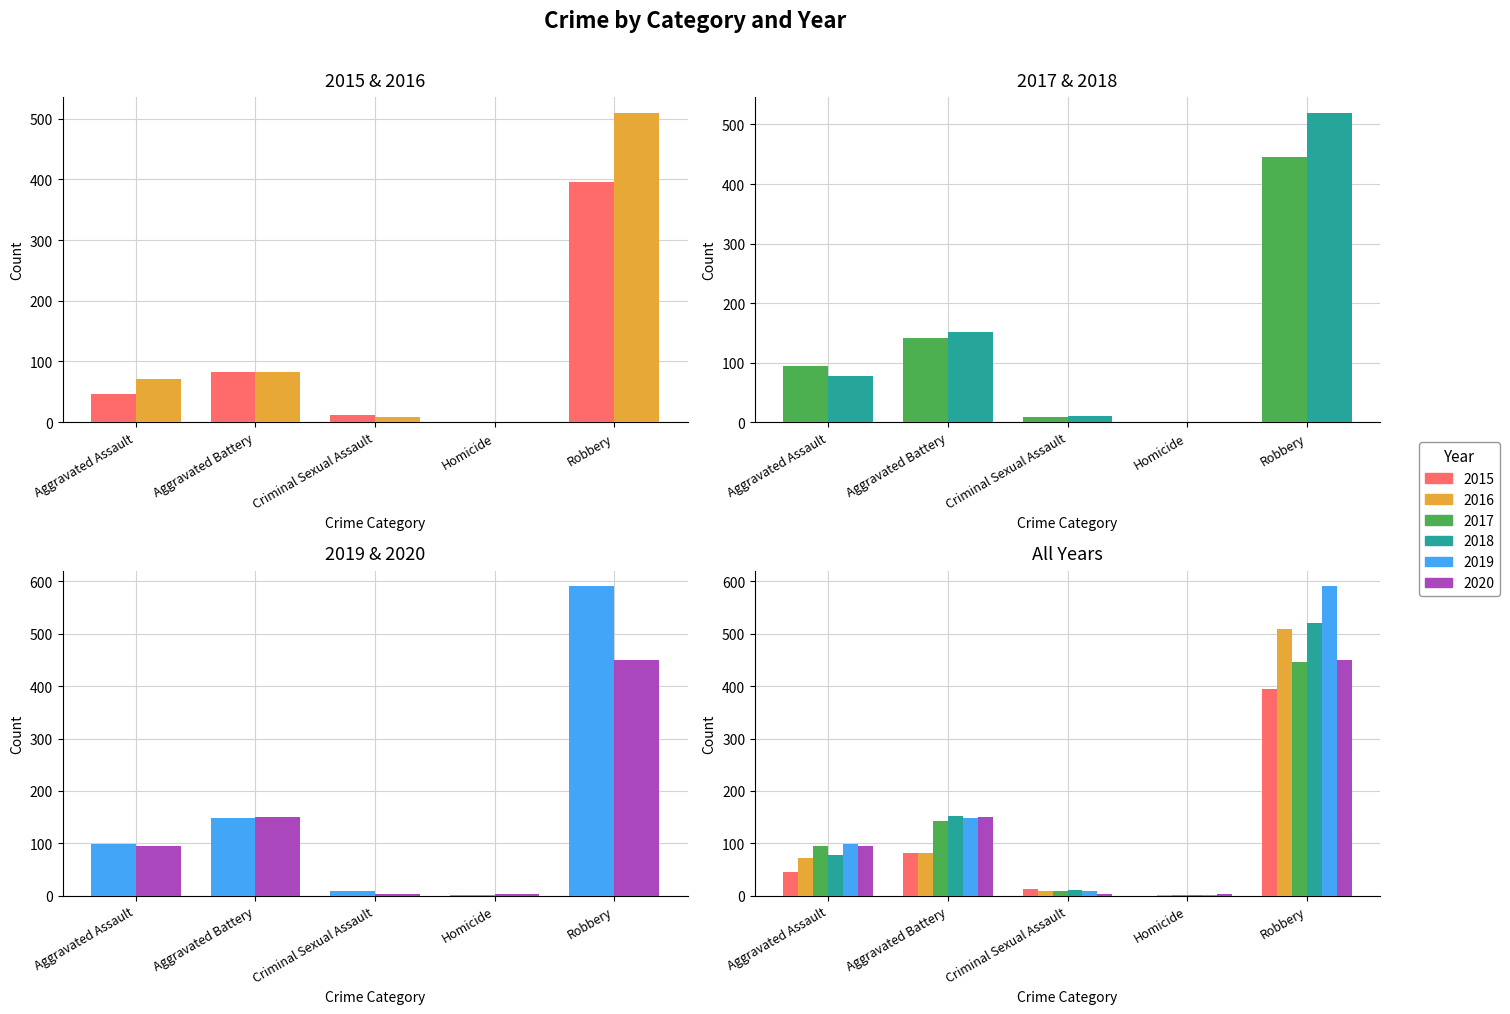

Reading left to right, transcribe all the data shown in this chart.

2015: 46	82	12	0	395
2016: 71	82	8	1	510
2017: 95	142	8	1	446
2018: 77	152	11	1	520
2019: 98	148	8	2	591
2020: 94	150	3	3	450